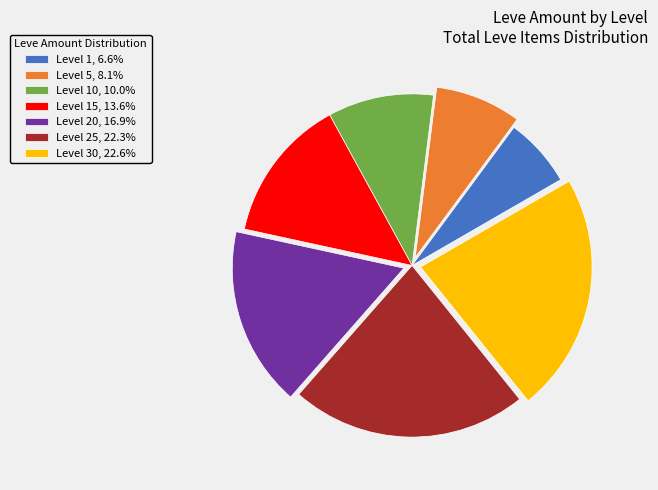

Combined, do Level 5, 8.1% and Level 25, 22.3% account for over 50%?

No